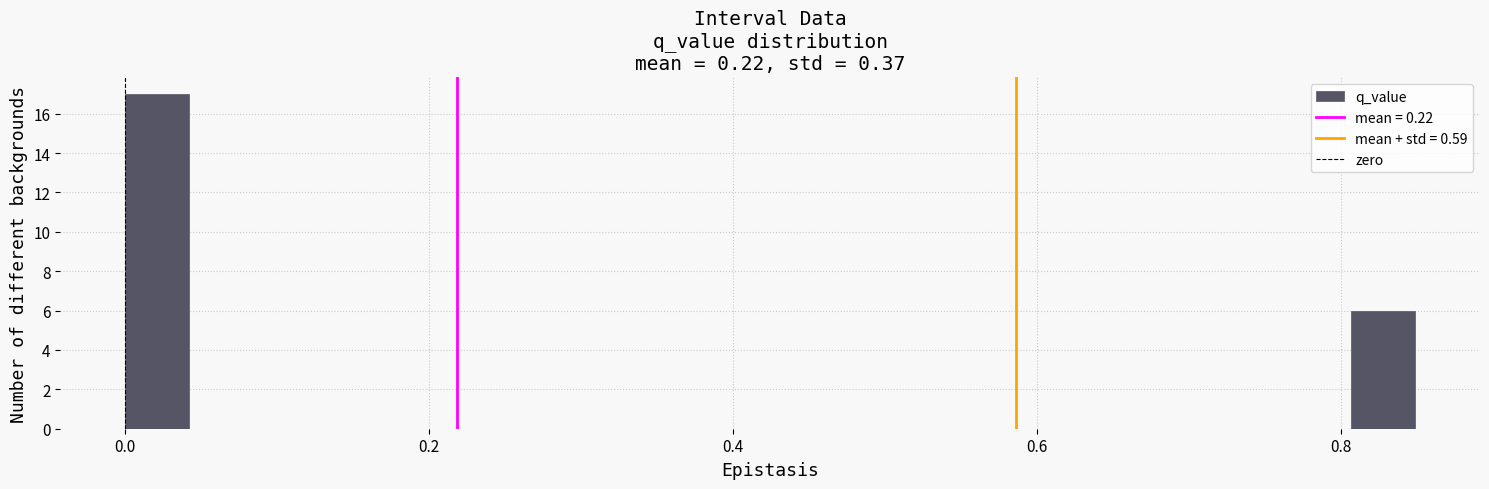

Around what value on the x-axis is the tallest bar? Give the approximate position of its centre, as read against the axis.

0.02